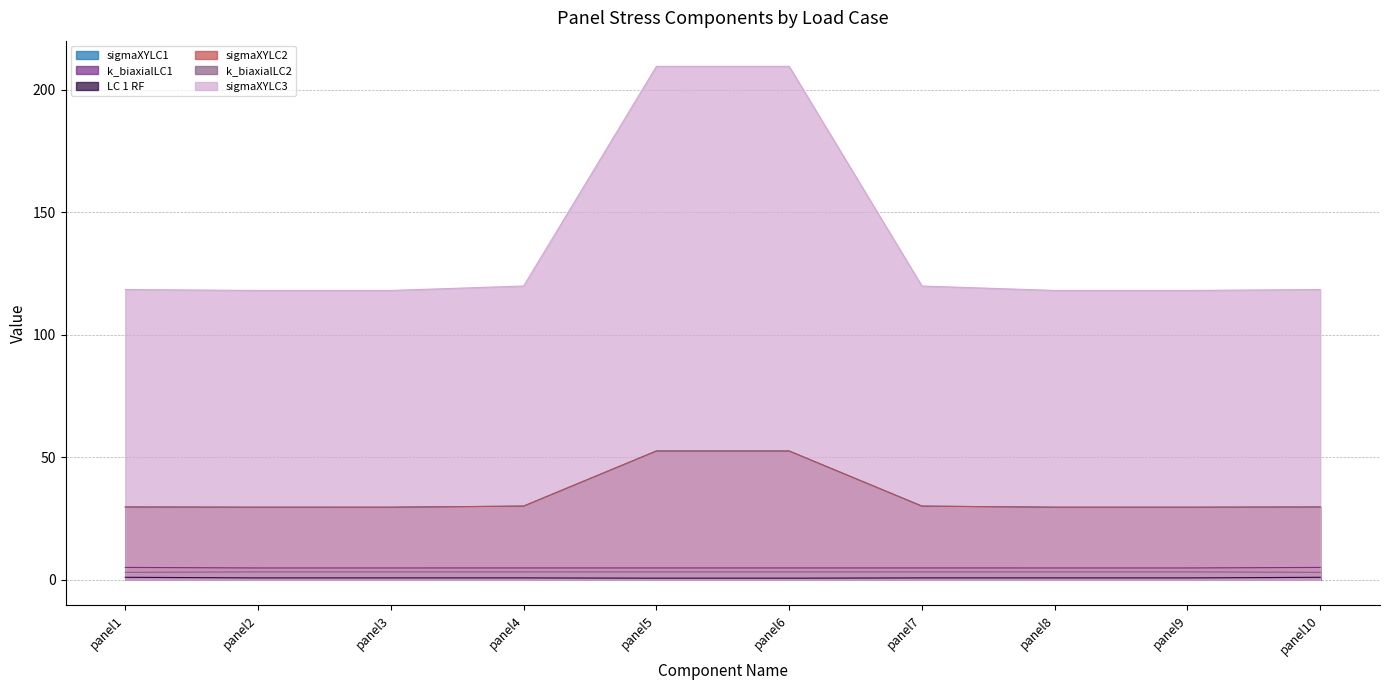

True or false: k_biaxialLC2 has more than 0 interior local peaks.

True